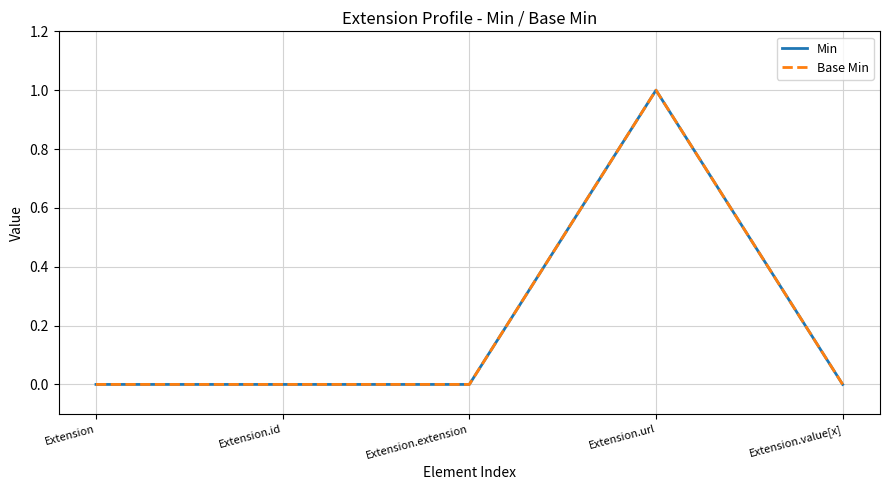

What is the label of the 2nd point from the right?

Extension.url